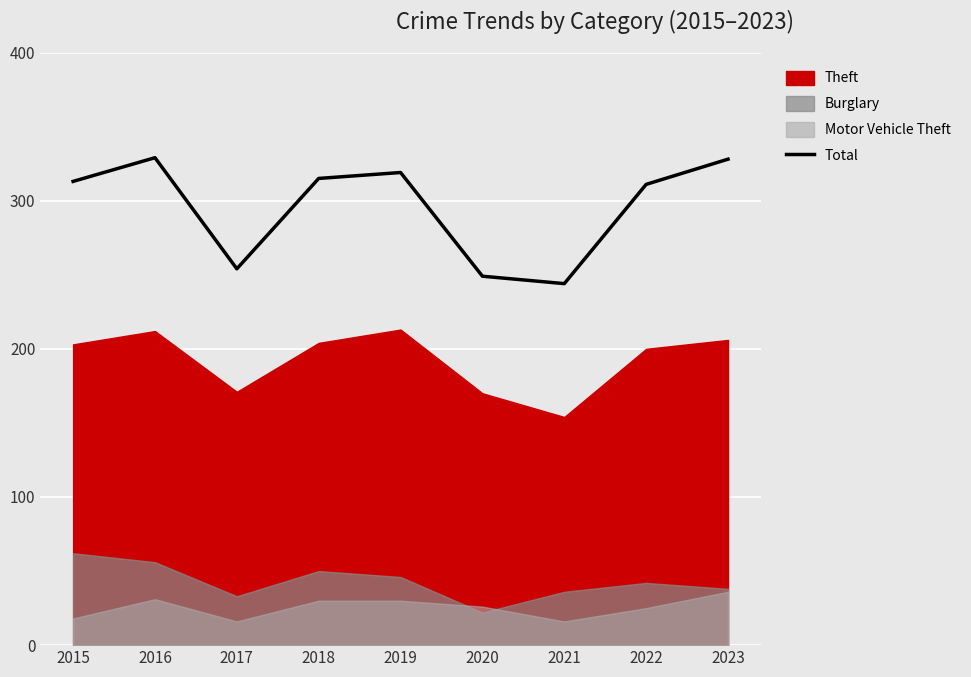

What is the minimum value for Total?

244